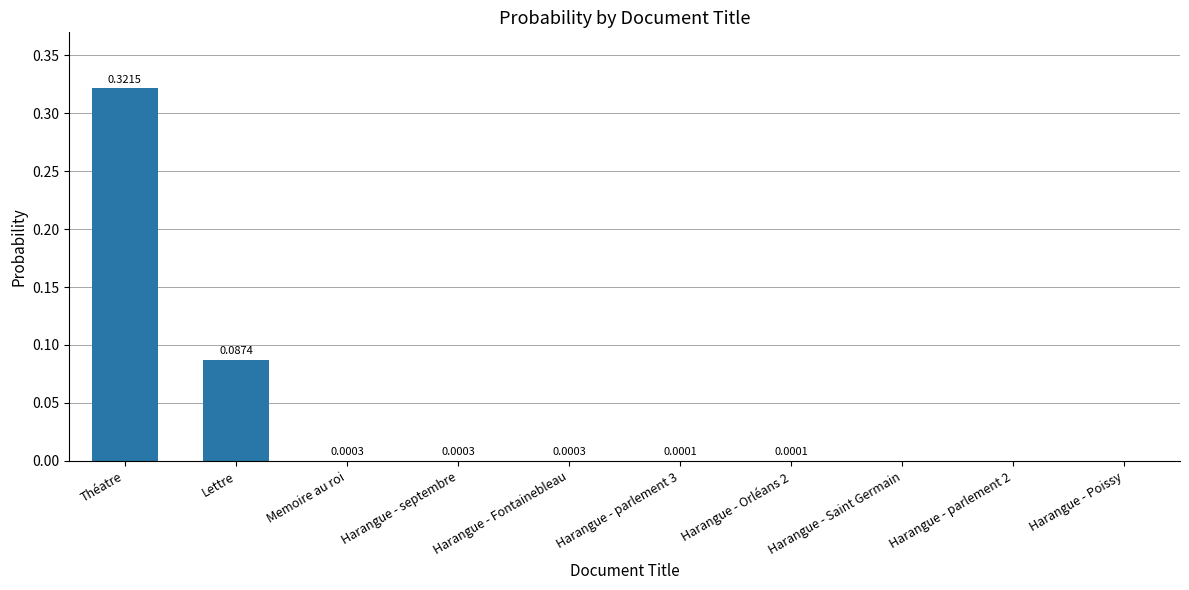

At which category does the chart reach its peak across all series?

Théatre